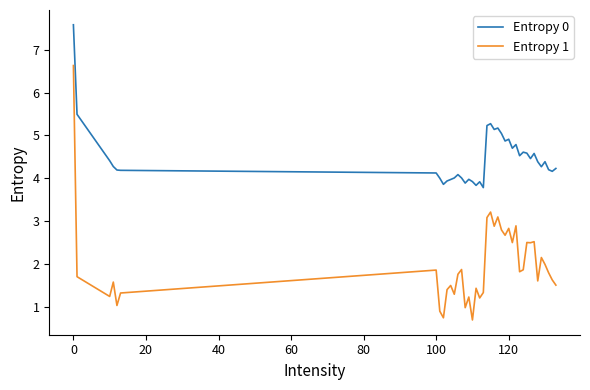

Is this an area chart (filled region under the line)?

No